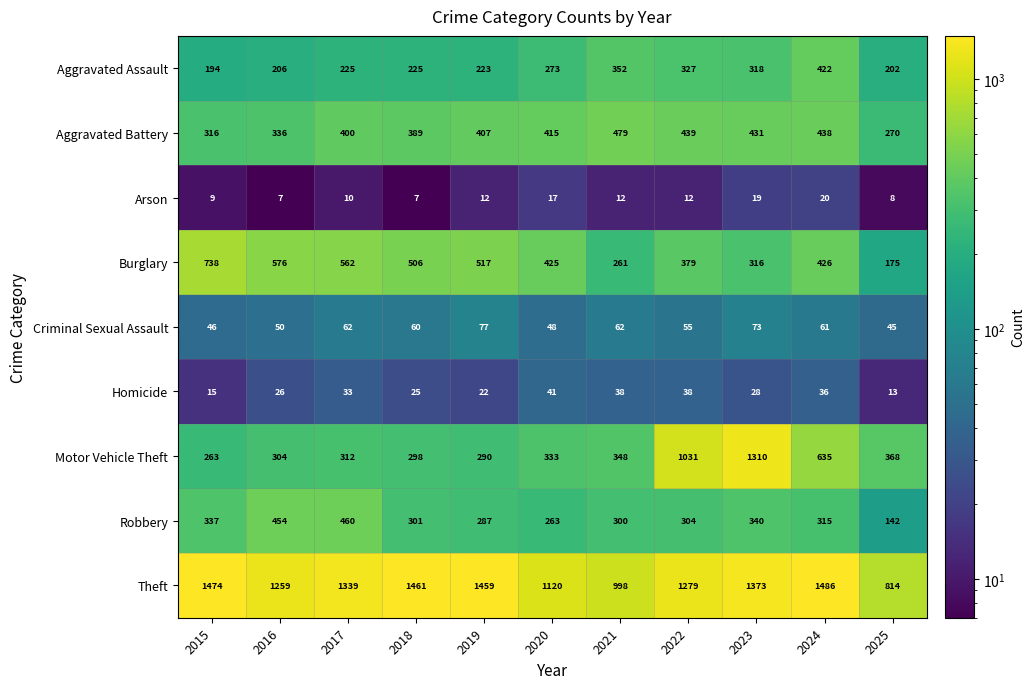

What is the difference between the second highest and second lowest values in the Aggravated Battery series?

123